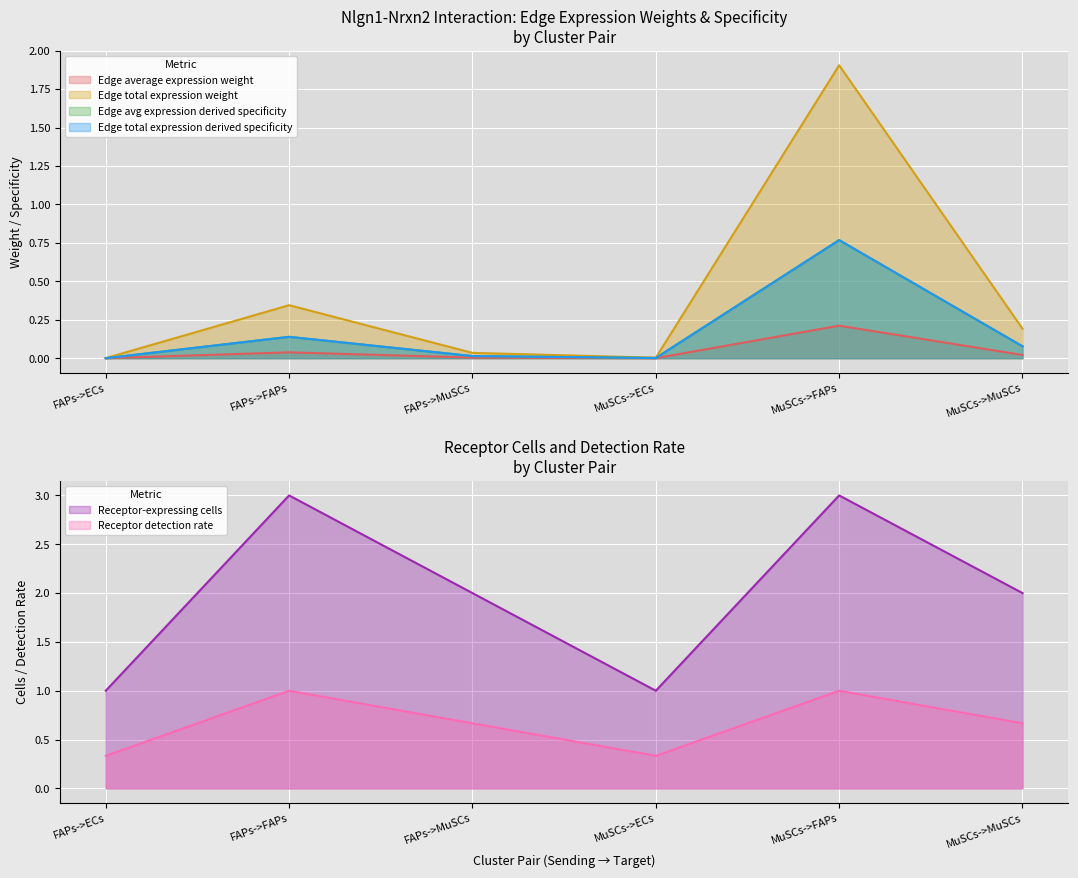

Where is the first local maximum for Edge avg expression derived specificity?

FAPs->FAPs